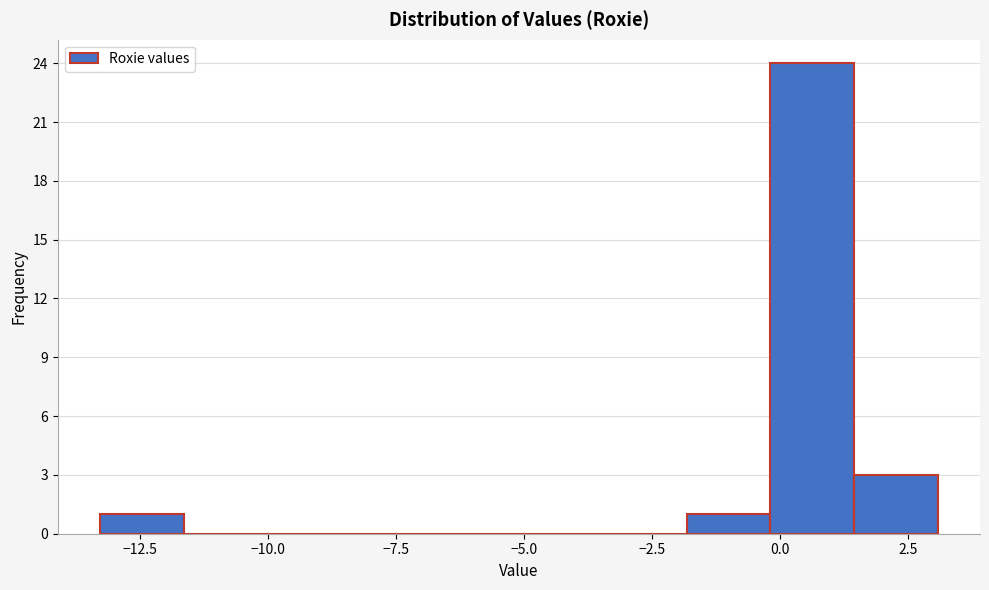

Around what value on the x-axis is the tallest bar? Give the approximate position of its centre, as read against the axis.

0.5